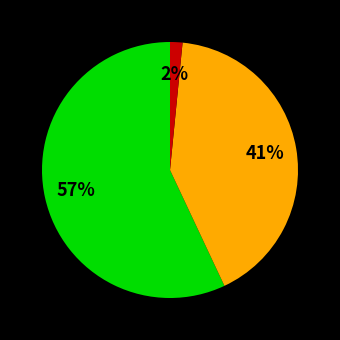

Count the number of slices in the pie.

3